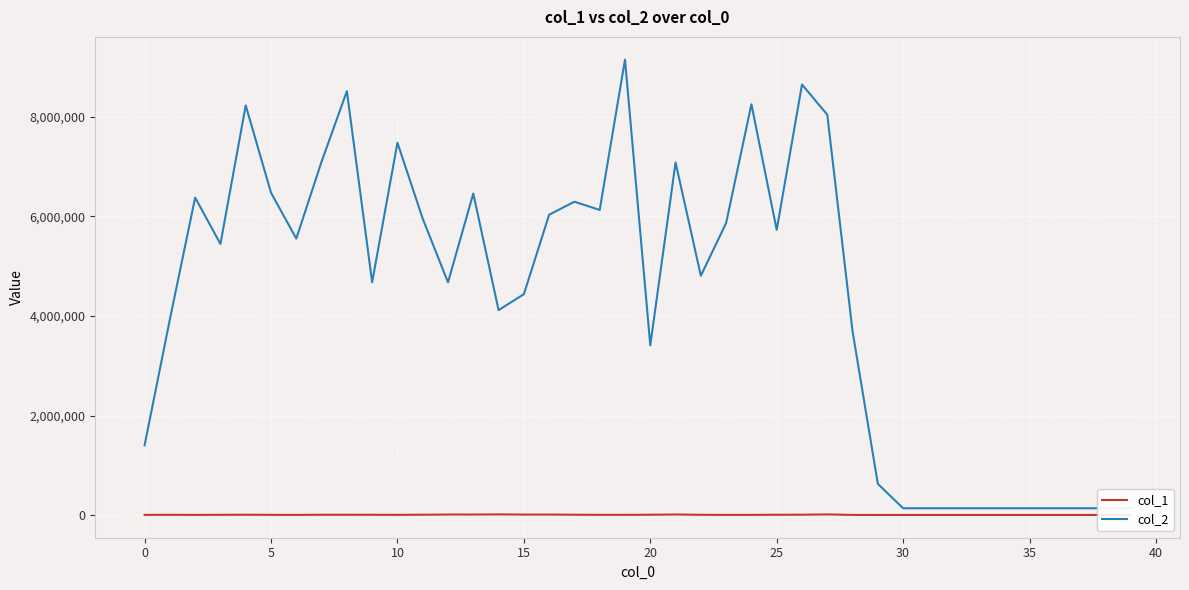

The col_2 series shows 9359899 at 21. True or false?

False